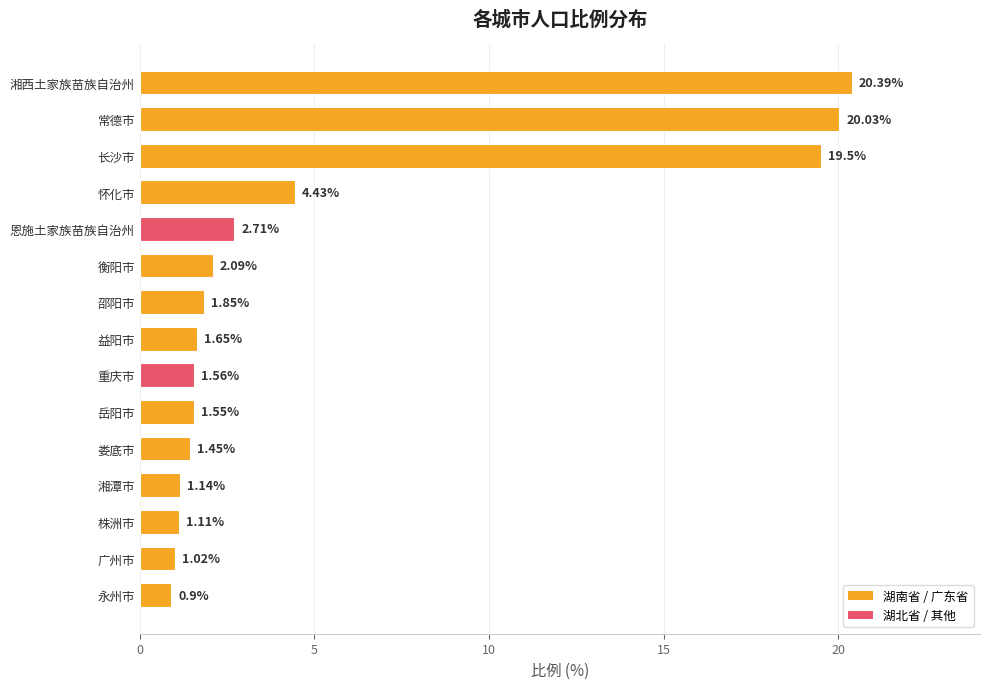

What is the sum of all values?

81.4